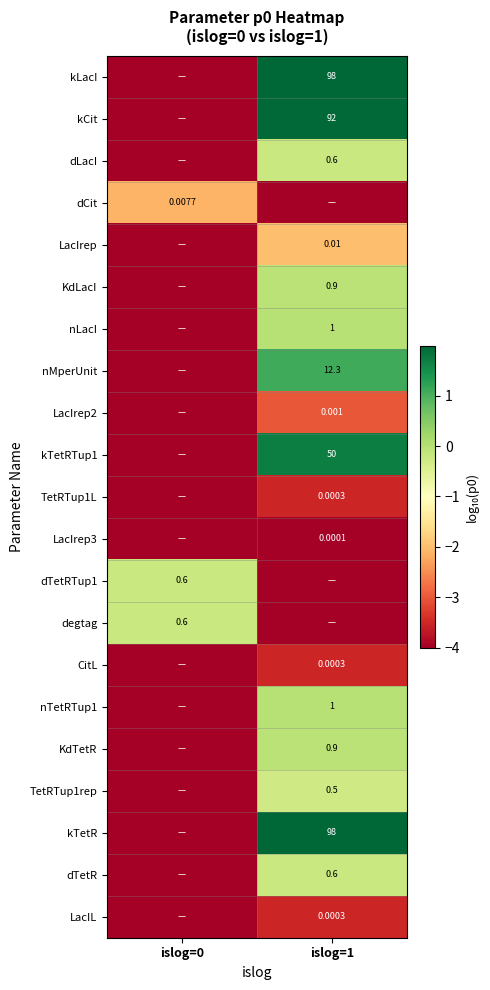

Is the value of kCit at islog=1 greater than the value of LacIrep2 at islog=1?

Yes